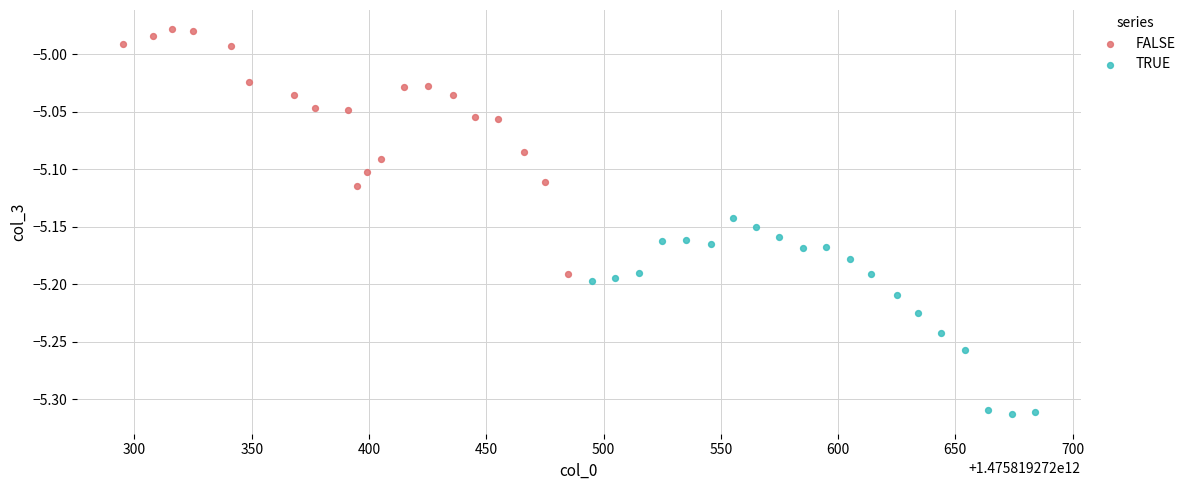

Which series has the widest spread of Y values?

FALSE